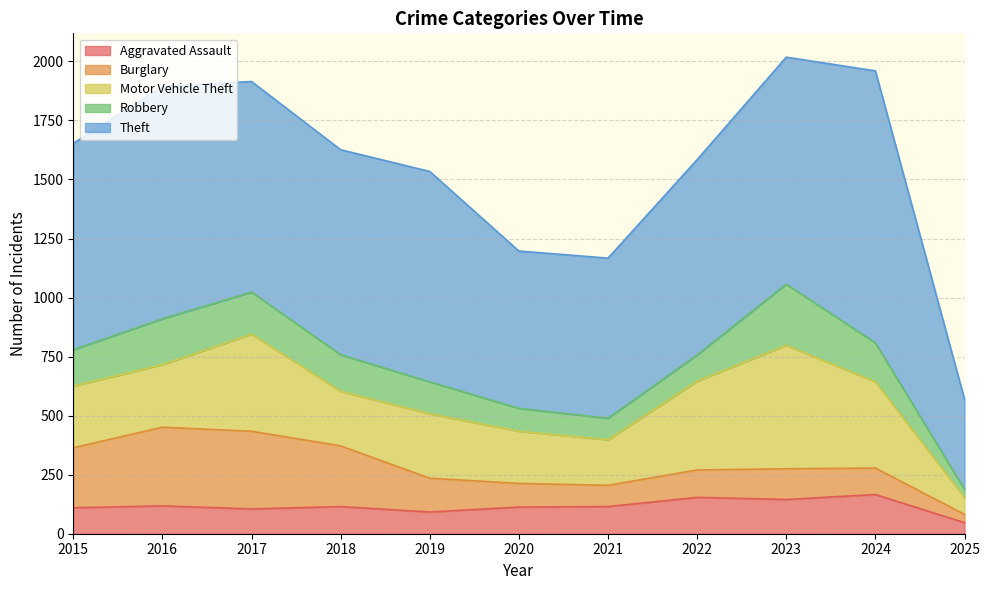

What is the value of the Motor Vehicle Theft point at the 9th from the left?

523